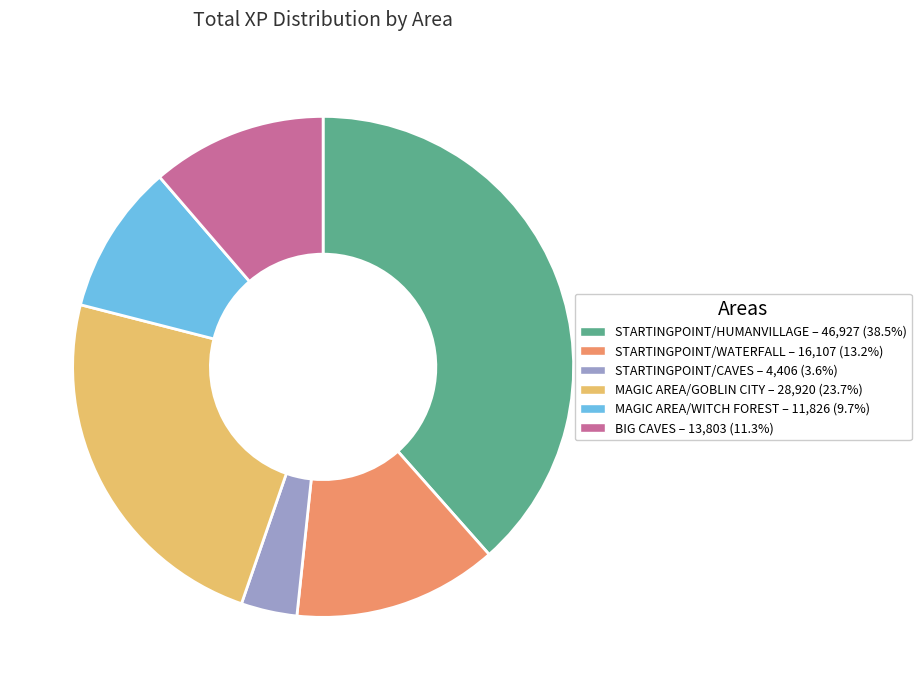

Between MAGIC AREA/GOBLIN CITY and STARTINGPOINT/HUMANVILLAGE, which is larger?

STARTINGPOINT/HUMANVILLAGE